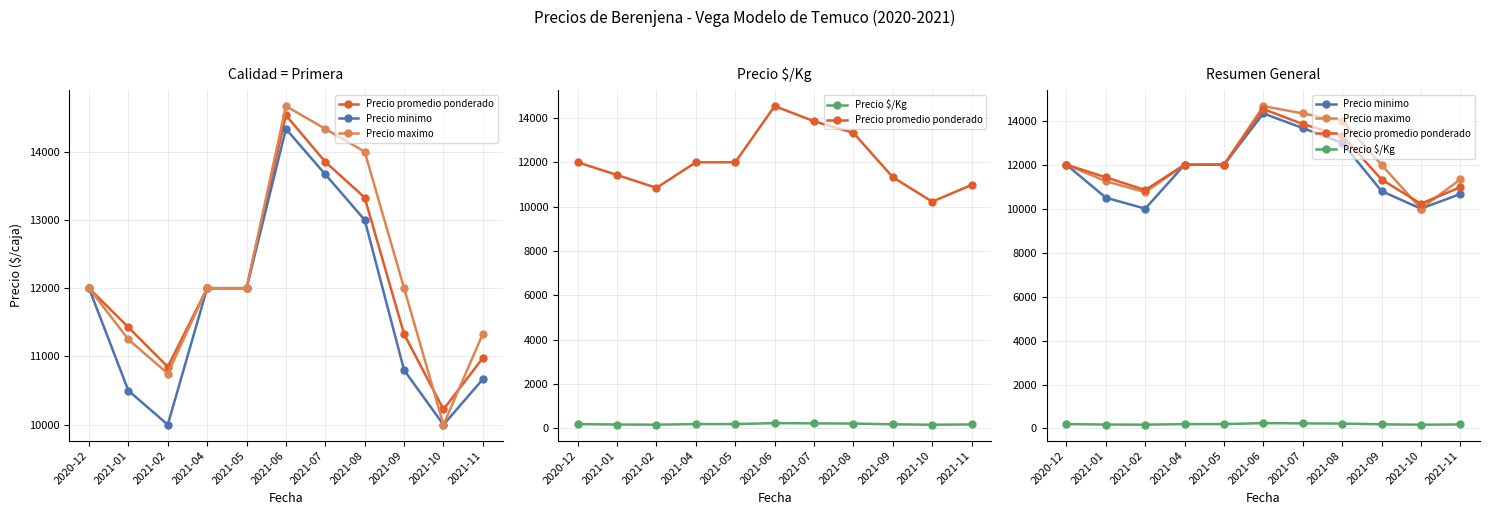

Does the chart have visible grid lines?

Yes